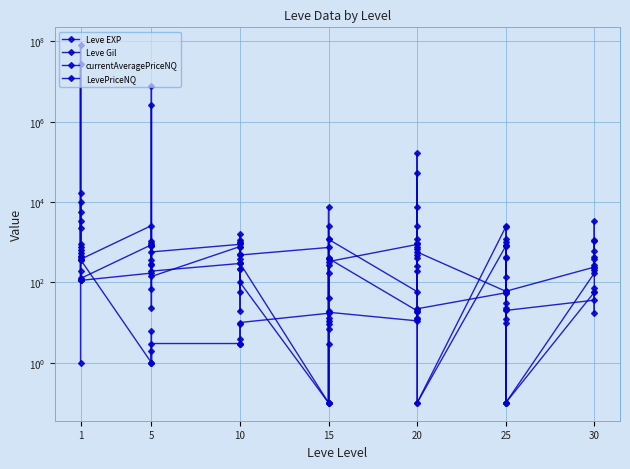

Reading left to right, list all the values displayed in this chart.

Leve EXP: 1.0	540.0	630.0	370.0	900.0	370.0	1.0	6.0	1.0	2.0	1.0	3.0	3.0	3.0	9.0	4.0	3.0	10.0	17.0	7.0	19.0	13.0	11.0	18.0	11.0	13.0	18.0	22.0	12.0	22.0	55.0	20.0	12.0	31.0	53.0	20.0	36.0	72.0	17.0	57.0
Leve Gil: 420.0	112.0	112.0	112.0	113.0	112.0	170.0	280.0	810.0	790.0	980.0	140.0	780.0	220.0	990.0	770.0	220.0	480.0	740.0	170.0	270.0	40.0	390.0	330.0	880.0	190.0	680.0	960.0	490.0	570.0	60.0	10.0	990.0	800.0	430.0	60.0	240.0	430.0	230.0	390.0
currentAveragePriceNQ: 444.1	5515.0	26810870.0	773.1	3338.3	125.0	863.3	350.8	22.4	2625254.5	277.0	191.0	295.4	18.9	310.0	388.4	520.2	100.0	0.1	400.0	2500.0	3.0	0.1	393.3	19.6	2500.0	54250.0	252.9	393.3	0.1	800.0	23.0	849.3	0.1	400.0	0.1	56.8	1144.5	263.6	200.0
LevePriceNQ: 186.5	16545.0	80432610.0	2319.3	10015.0	375.0	2590.0	1052.2	67.2	7875763.5	831.0	573.0	886.3	56.6	930.0	1165.3	1560.6	300.0	0.1	1200.0	7500.0	9.0	0.1	1180.0	58.8	7500.0	162750.0	758.6	1180.0	0.1	2400.0	138.0	2548.0	0.1	1200.0	0.1	170.2	3433.5	1054.3	600.0